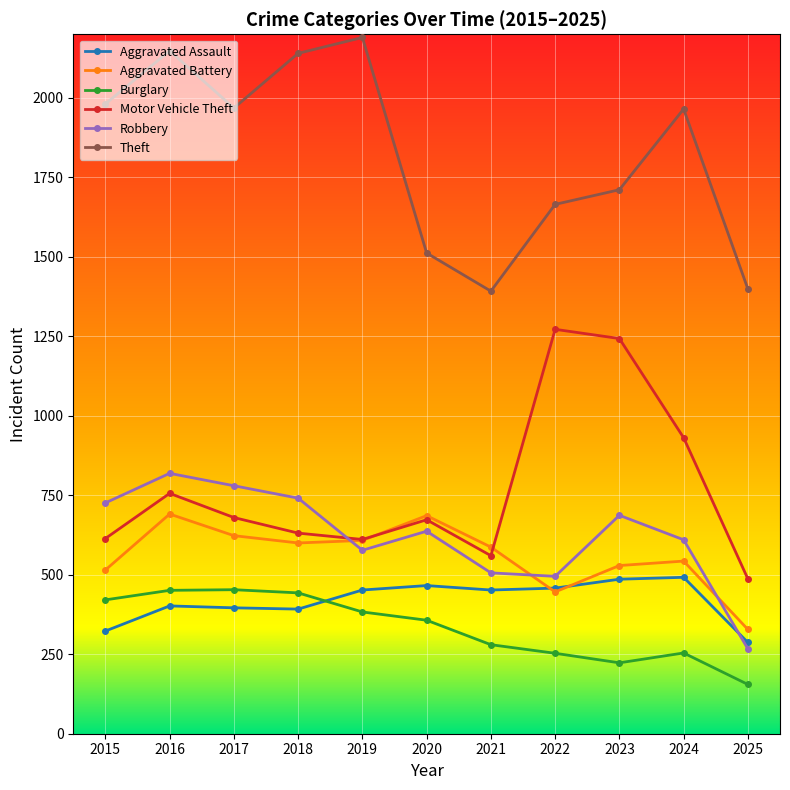

What is the spread (max minus min) of values at 2017?

1572